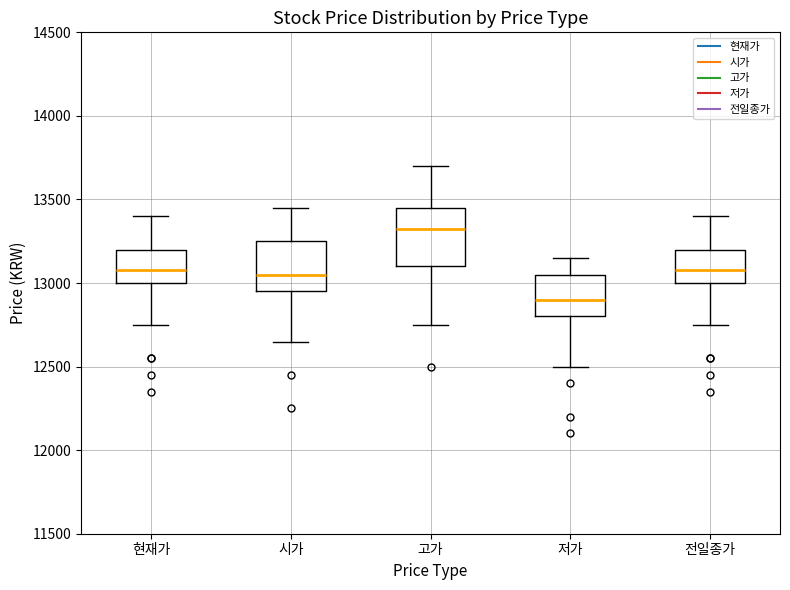

Reading left to right, read every box against the y-axis: the position of its median line, the range the box covers, and the ends of its whiskers. The values are not printed on the chart, so give them approximately, as read against the axis.

현재가: median 13100, box 13000 to 13200, whiskers 12750 to 13400
시가: median 13050, box 12950 to 13250, whiskers 12650 to 13450
고가: median 13350, box 13100 to 13450, whiskers 12750 to 13700
저가: median 12900, box 12800 to 13050, whiskers 12500 to 13150
전일종가: median 13100, box 13000 to 13200, whiskers 12750 to 13400